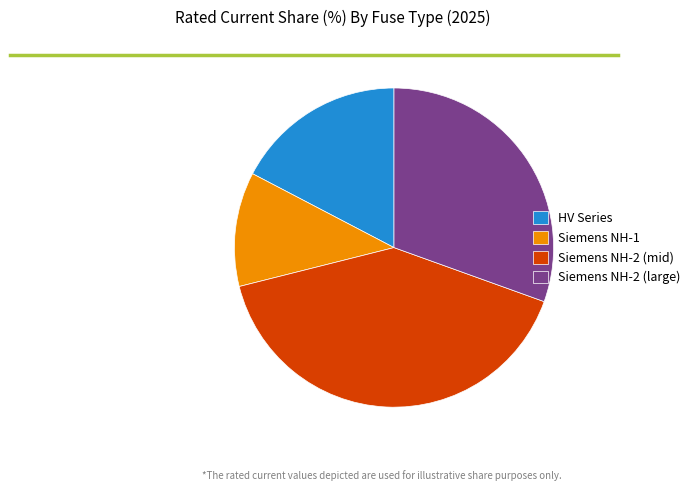

The HV Series slice represents 9% of the pie. True or false?

False